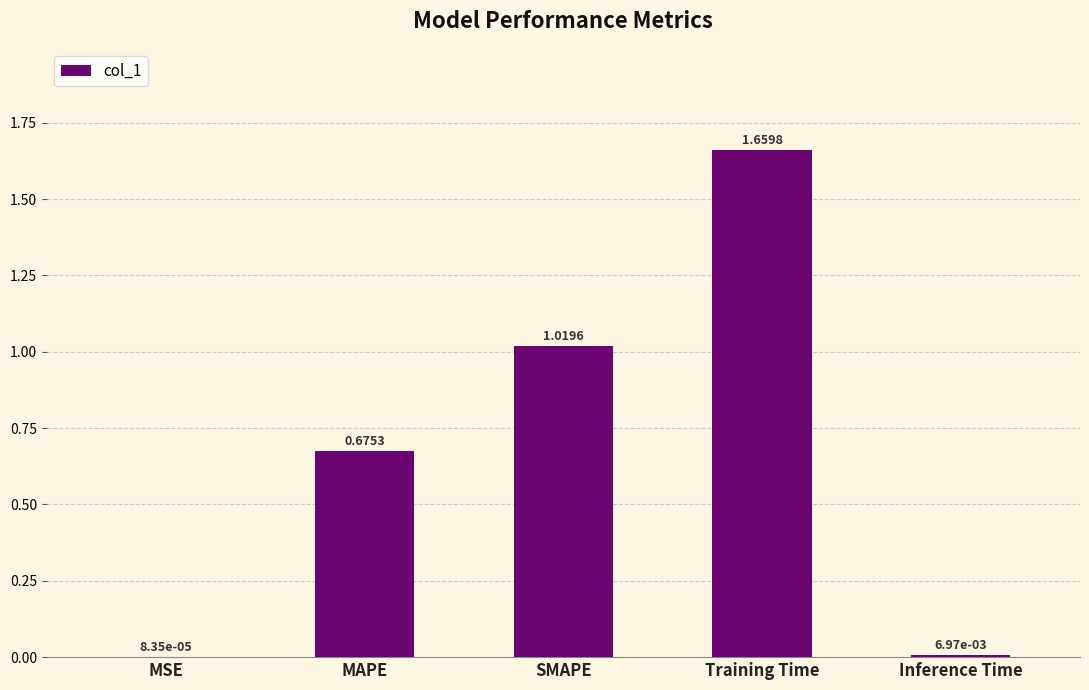

True or false: the data shows 1.6 at SMAPE.

False